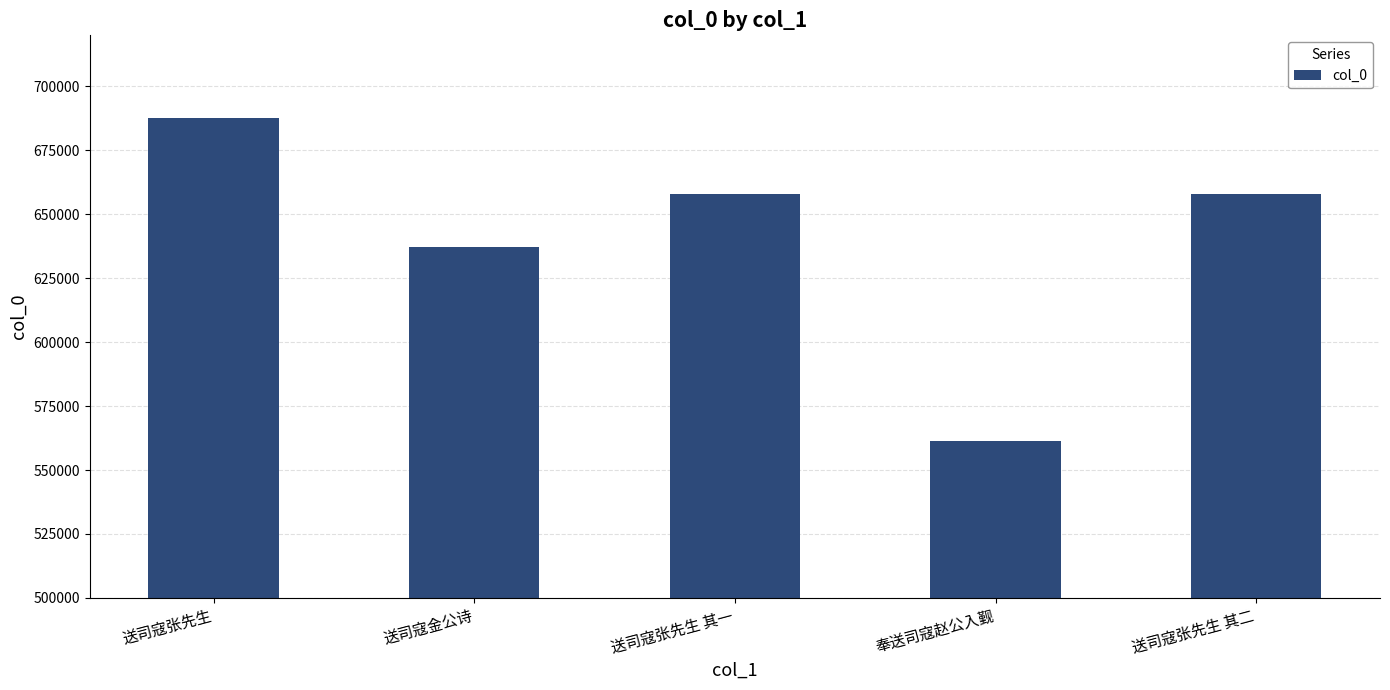

What is the sum of all values?

3201923